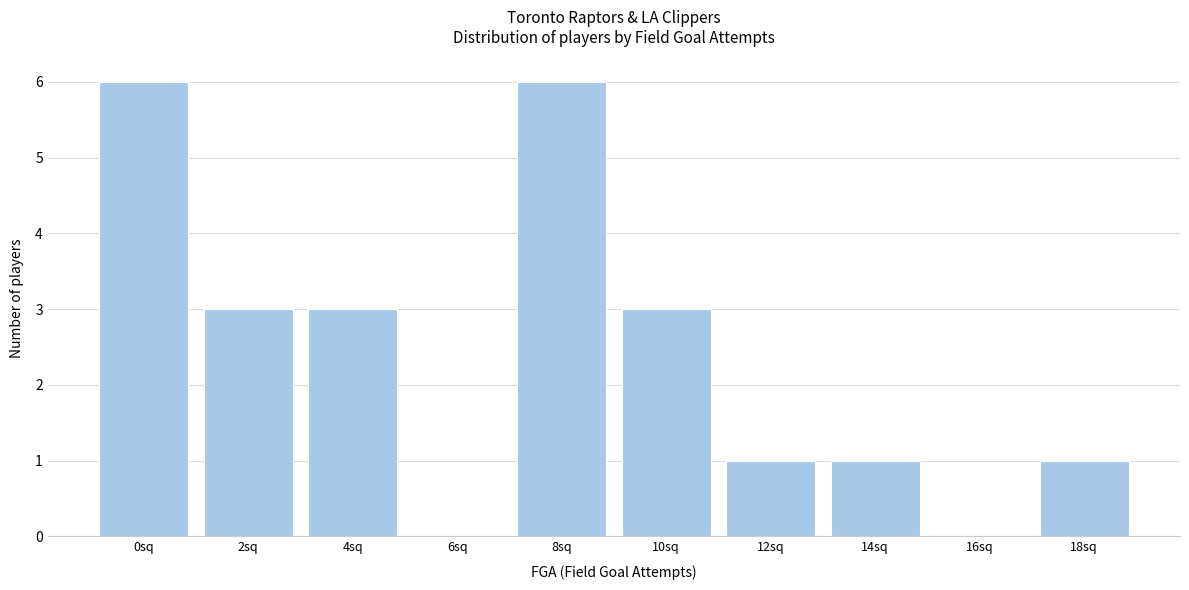

Reading left to right, extract all data points from this chart.

0sq=6	2sq=3	4sq=3	6sq=0	8sq=6	10sq=3	12sq=1	14sq=1	16sq=0	18sq=1